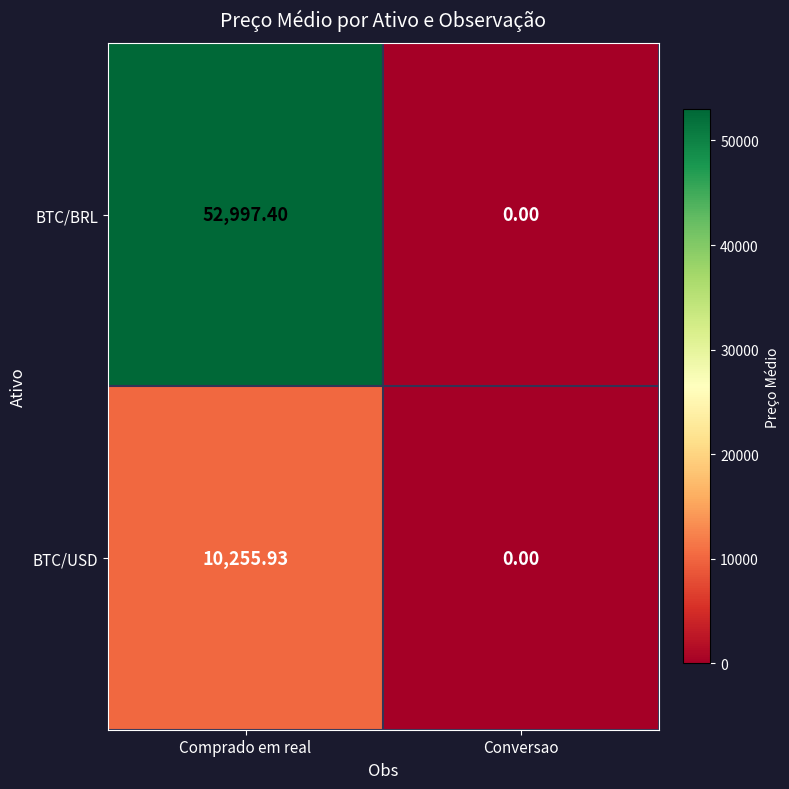

At which label does BTC/BRL reach its minimum?

Conversao